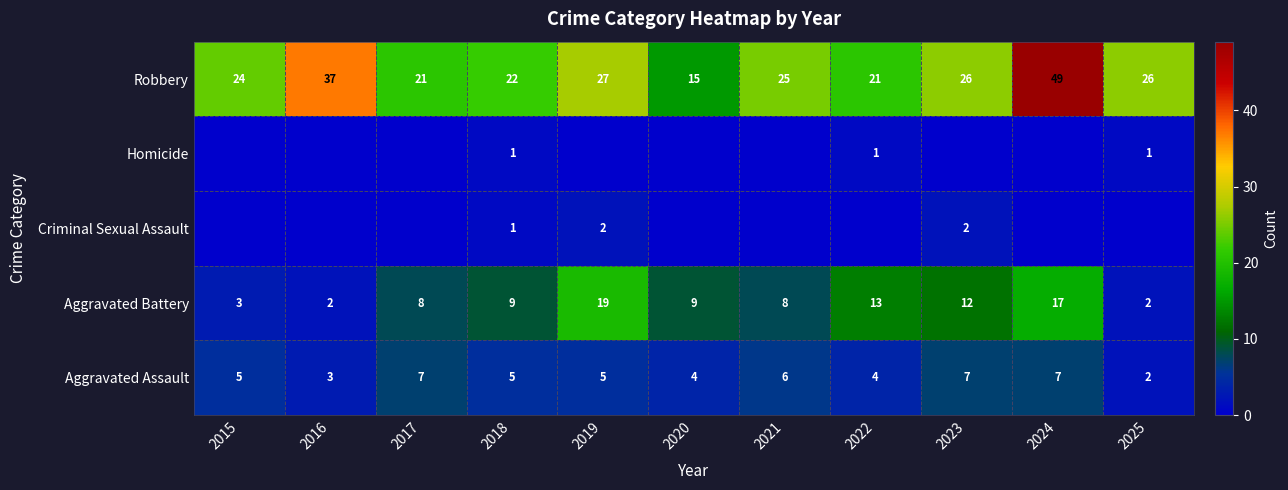

What is the difference between the Aggravated Assault values at 2025 and 2017?

5